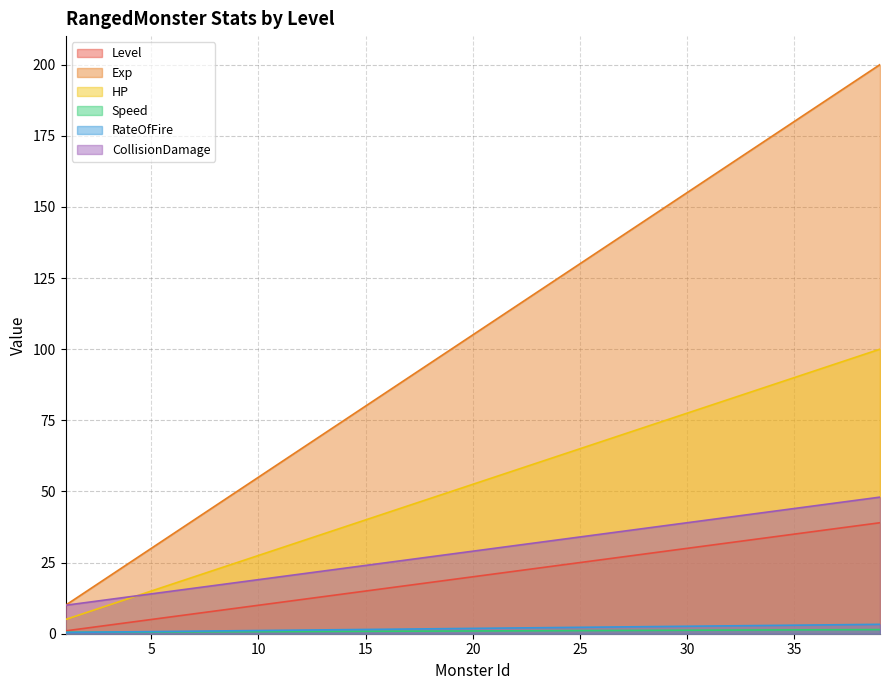

What is the approximate value of HP at 10?

27.5